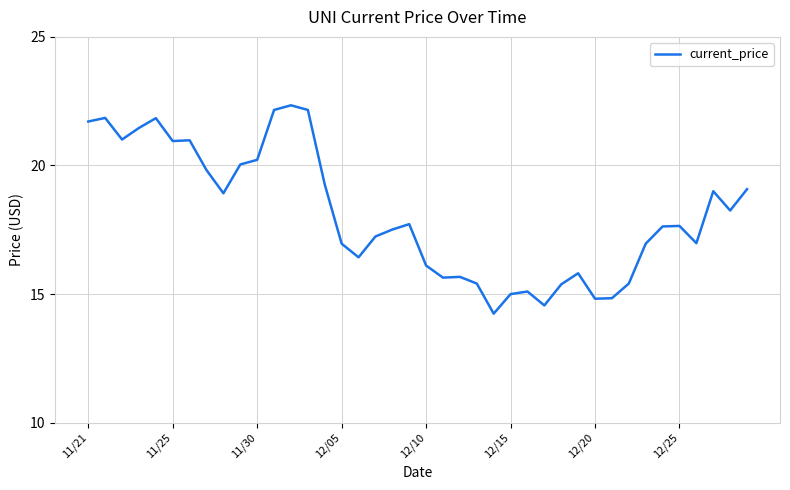

What is the difference between the maximum and minimum values?

8.1